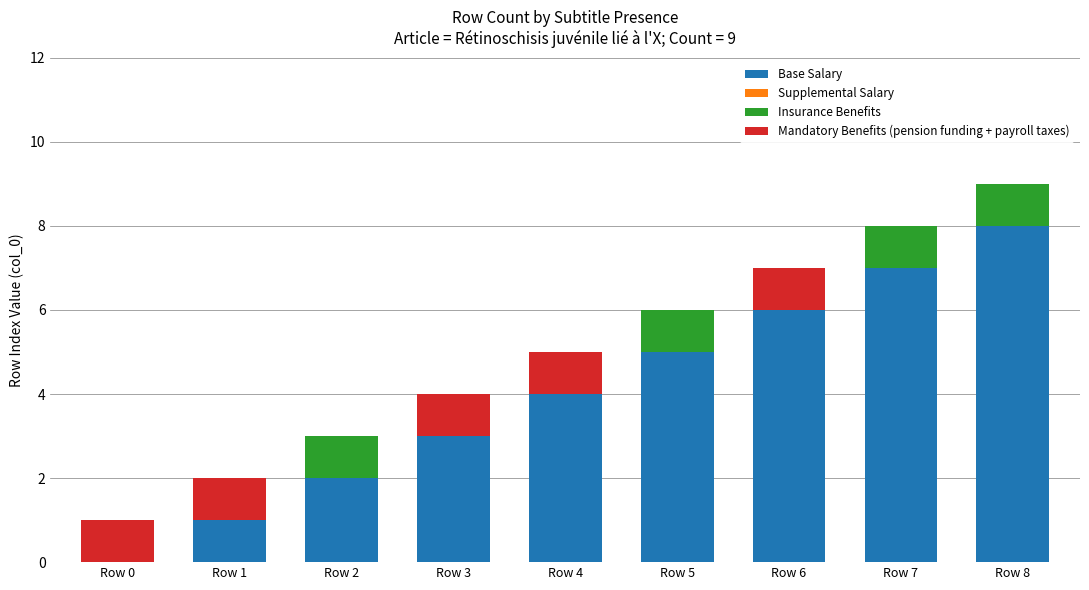

How many categories are shown in the chart?

9